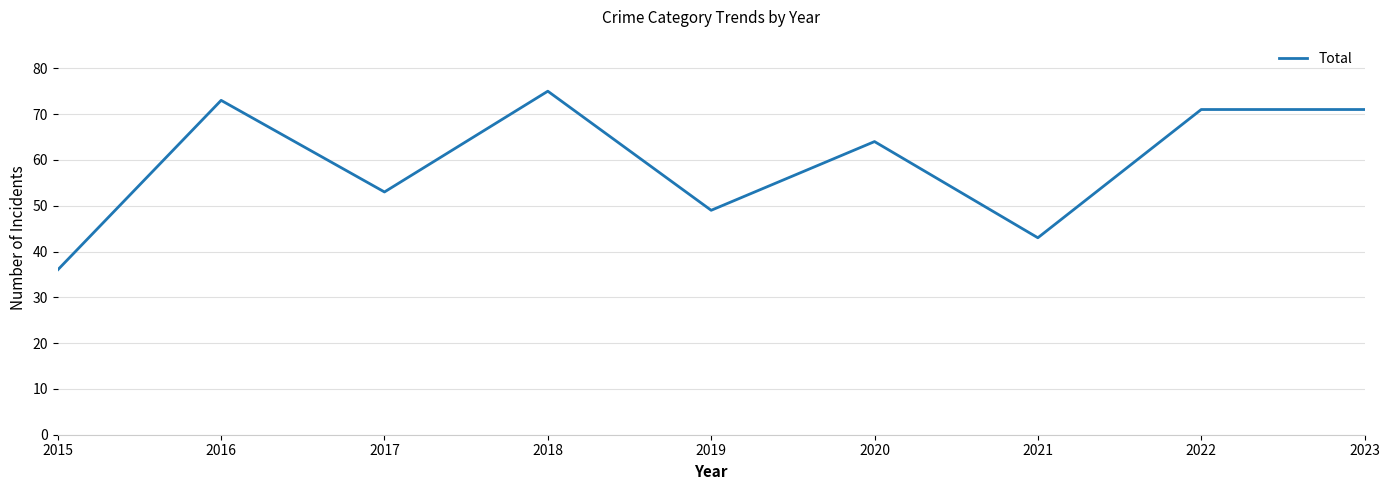

Approximately how many times larger is the value at 2015 compared to 2022?

0.5